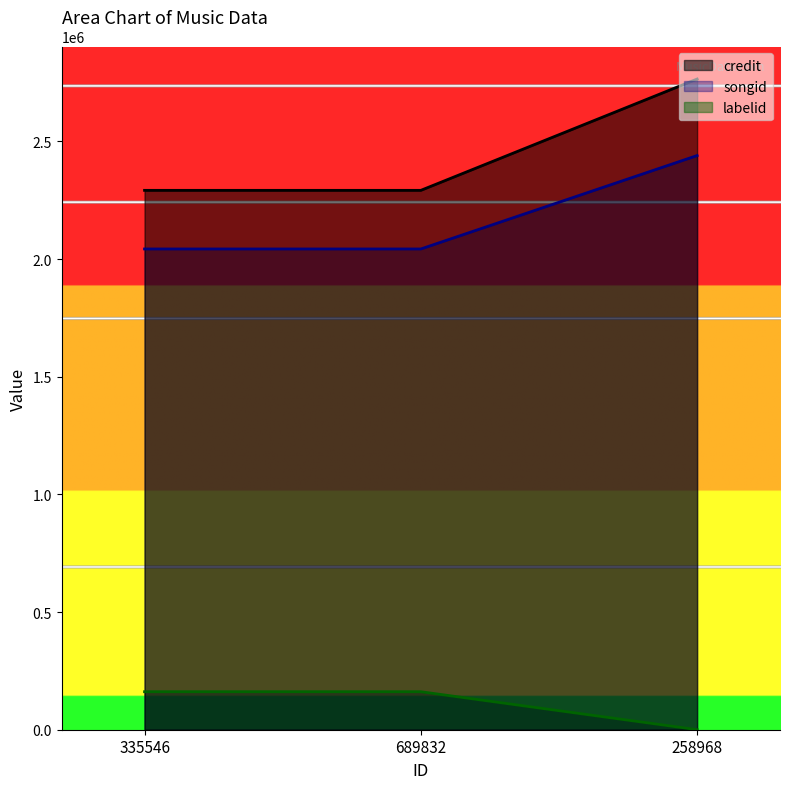

Which category has the lowest value in the songid series?

335546